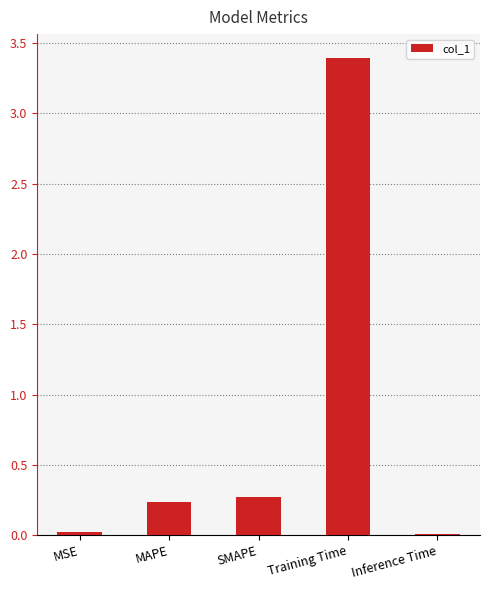

What is the label of the 3rd bar from the right?

SMAPE